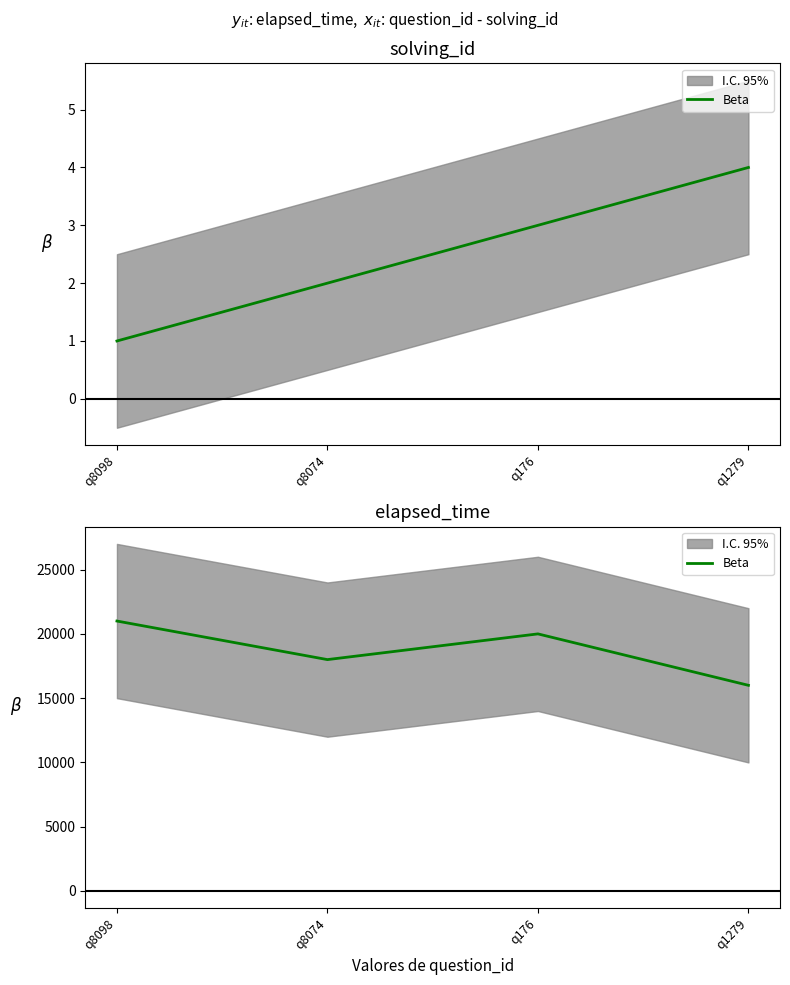

Which has a higher value, q1279 or q8098?

q8098